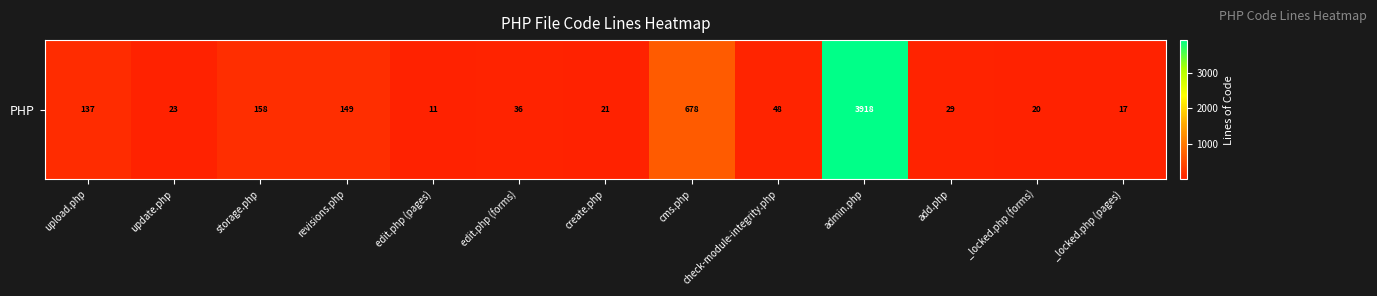

What is the sum of the values at storage.php and upload.php?

295